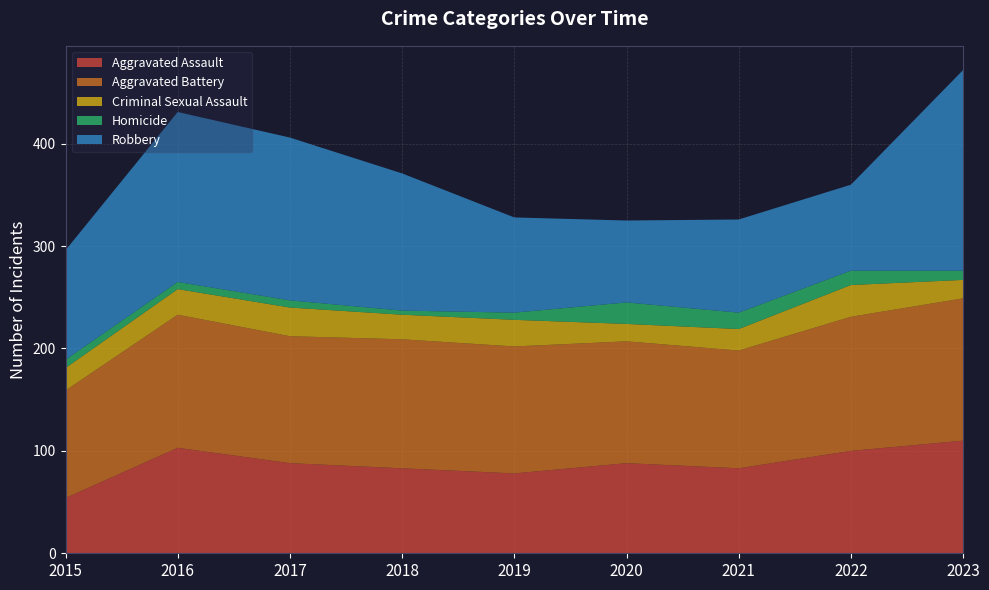

Reading right to left, what are all the values shown in this chart?

Aggravated Assault: 110	100	83	88	78	83	88	103	54
Aggravated Battery: 139	131	115	119	124	126	124	130	105
Criminal Sexual Assault: 18	31	21	17	26	24	28	25	22
Homicide: 9	14	16	21	7	4	7	7	8
Robbery: 196	84	91	80	93	134	159	166	107